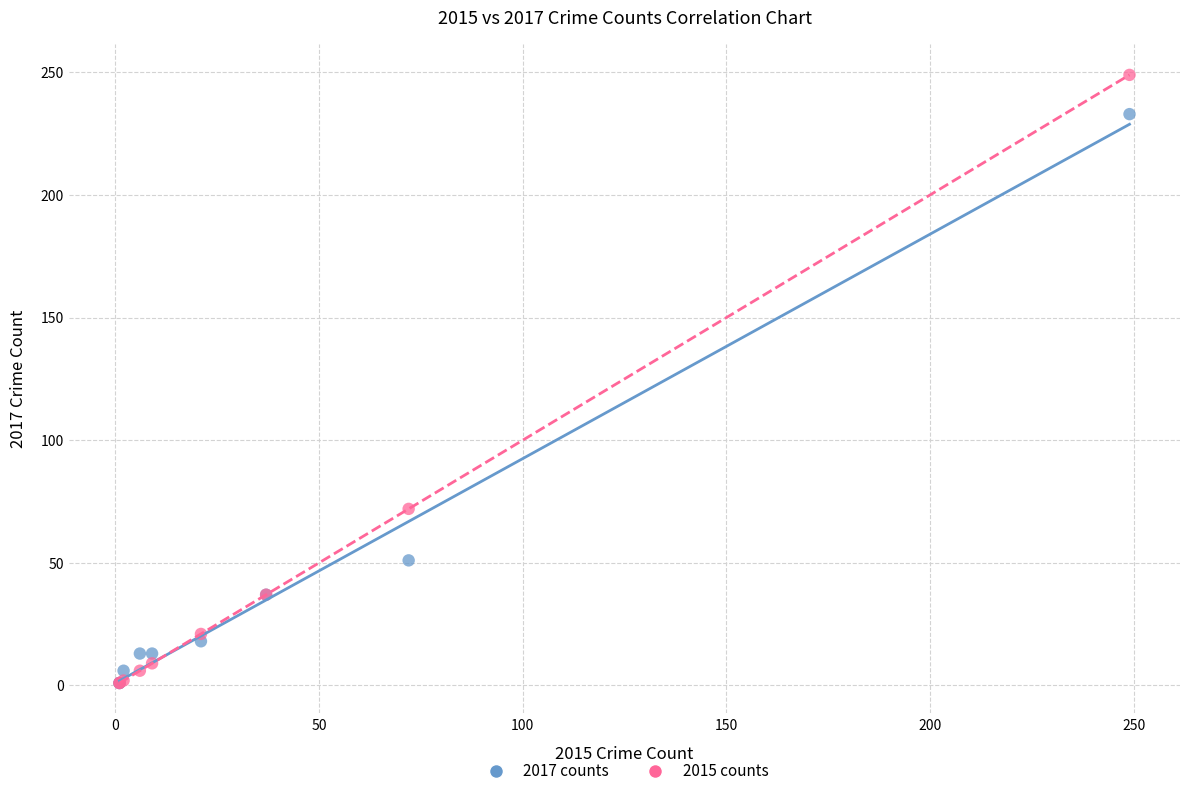

In the 2015 counts series, what Y value is closest to 125?

72